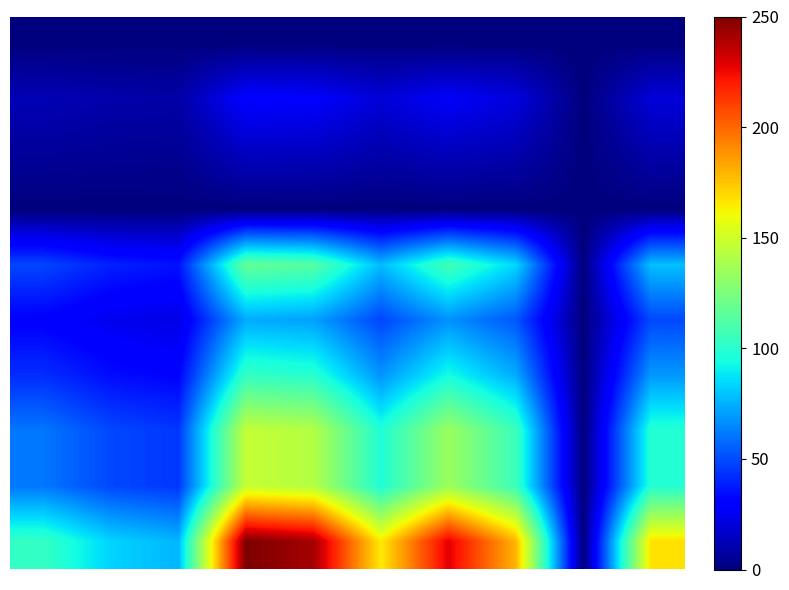

At which category is the sum across all series the highest?

3